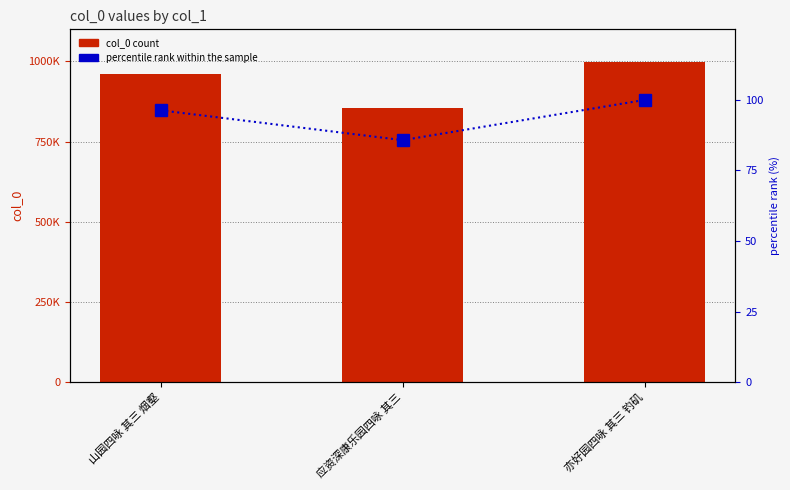

Where does the percentile rank within the sample series first go above 96?

山园四咏 其三 烟壑